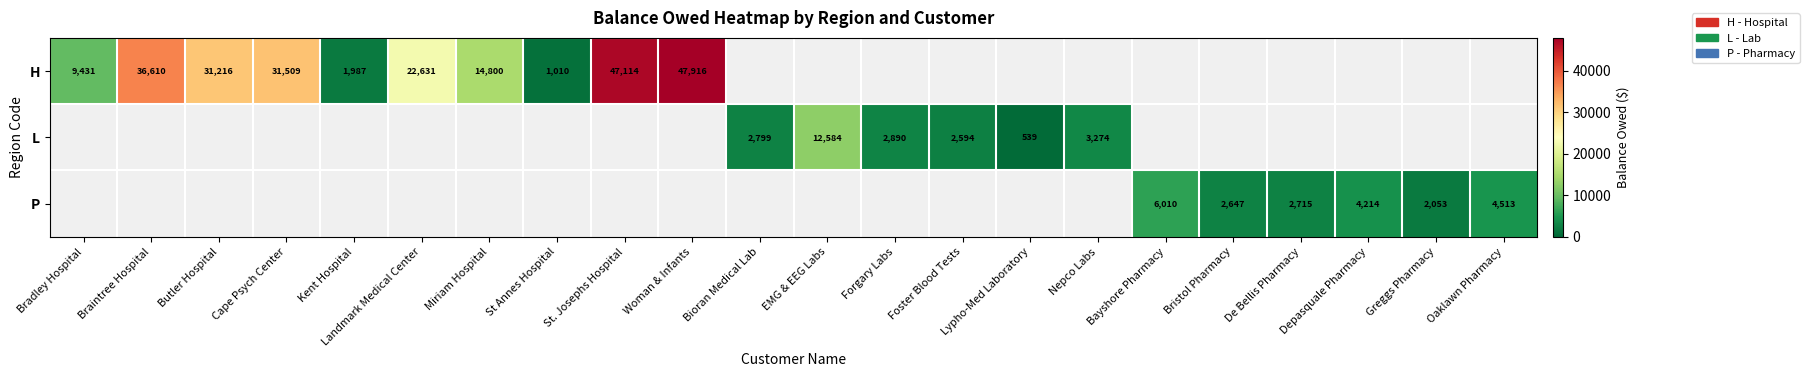

What is the difference between the highest and lowest values at De Bellis Pharmacy?

2715.3